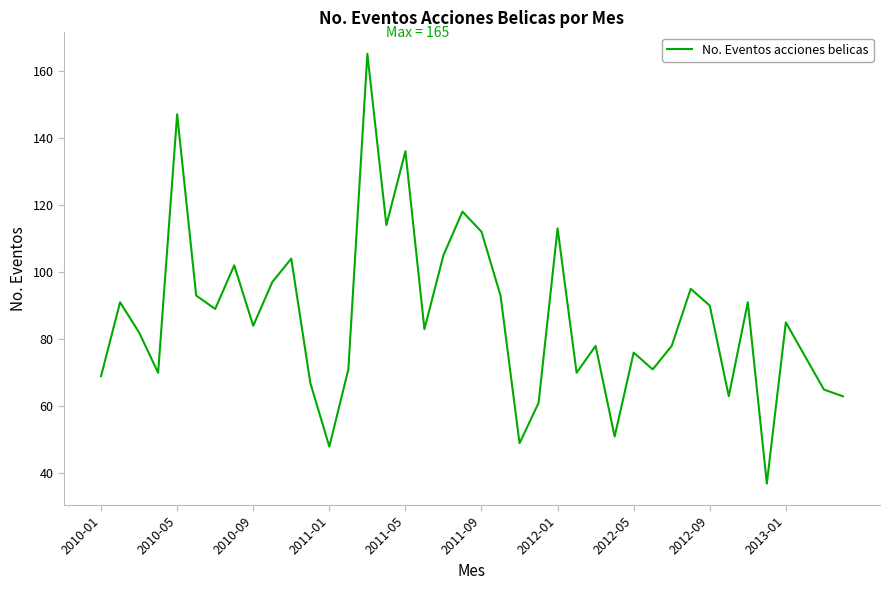

How many lines are shown in the chart?

1